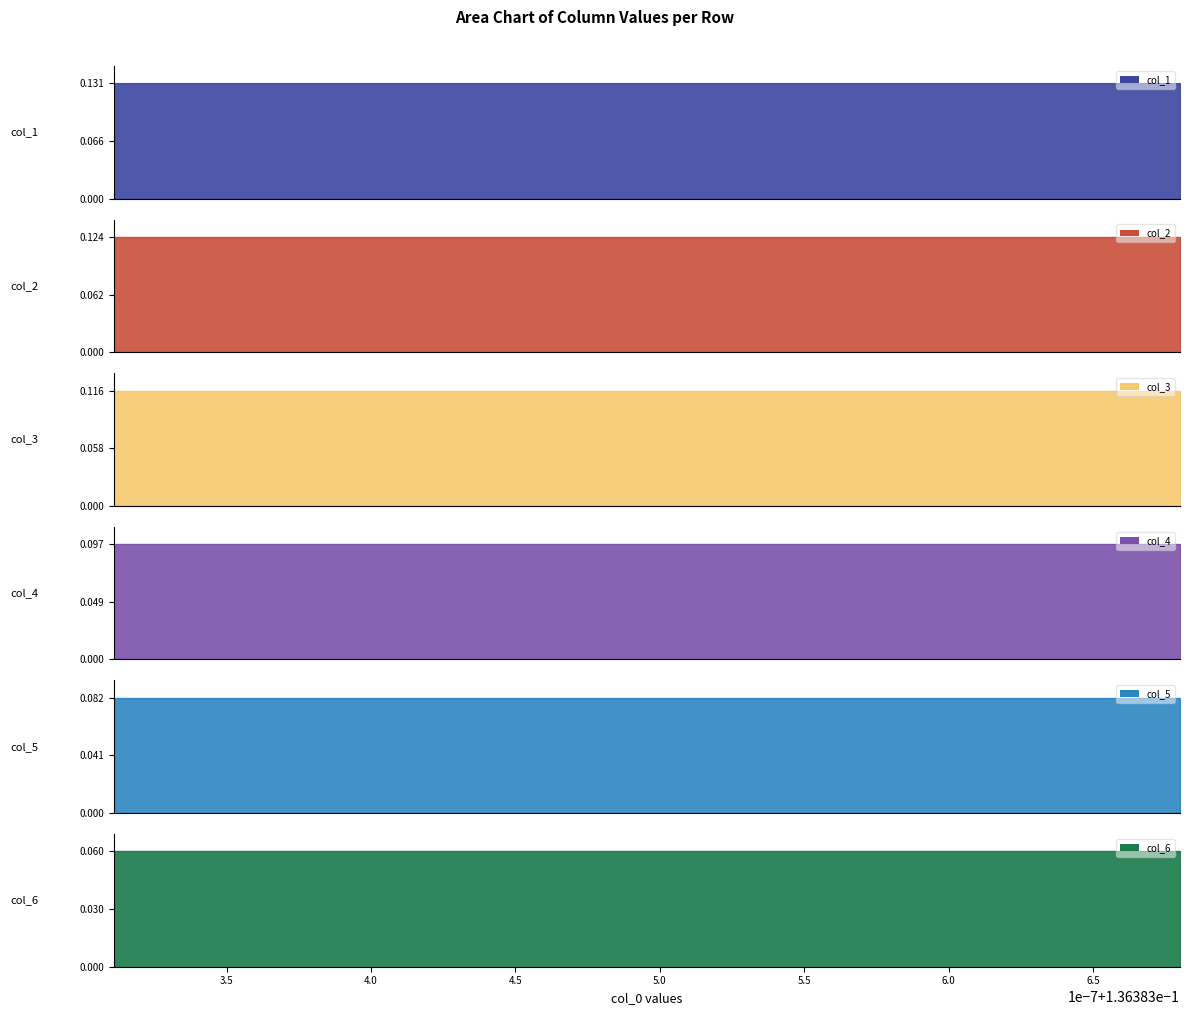

True or false: col_3 and col_6 intersect in this chart.

False